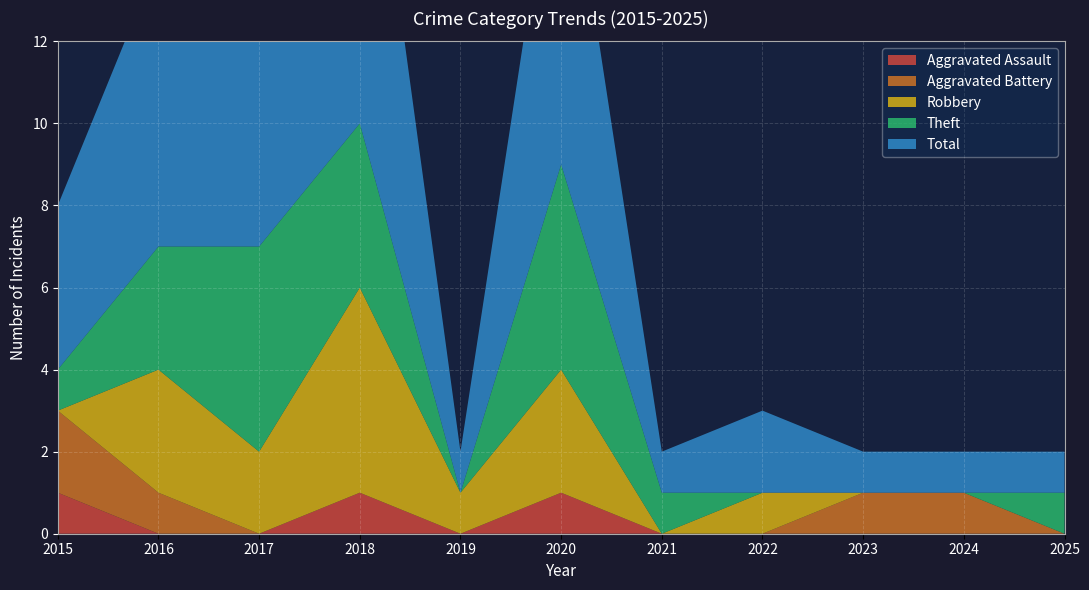

Reading left to right, list all the values displayed in this chart.

Aggravated Assault: 2015=1	2016=0	2017=0	2018=1	2019=0	2020=1	2021=0	2022=0	2023=0	2024=0	2025=0
Aggravated Battery: 2015=2	2016=1	2017=0	2018=0	2019=0	2020=0	2021=0	2022=0	2023=1	2024=1	2025=0
Robbery: 2015=0	2016=3	2017=2	2018=5	2019=1	2020=3	2021=0	2022=1	2023=0	2024=0	2025=0
Theft: 2015=1	2016=3	2017=5	2018=4	2019=0	2020=5	2021=1	2022=0	2023=0	2024=0	2025=1
Total: 2015=4	2016=7	2017=7	2018=10	2019=1	2020=9	2021=1	2022=2	2023=1	2024=1	2025=1